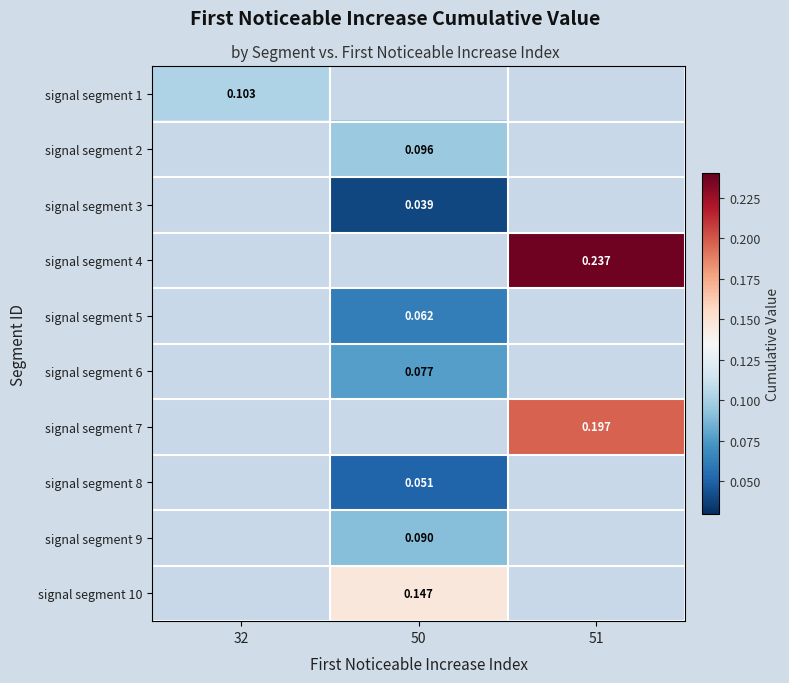

Which category has the lowest value across all series?

50